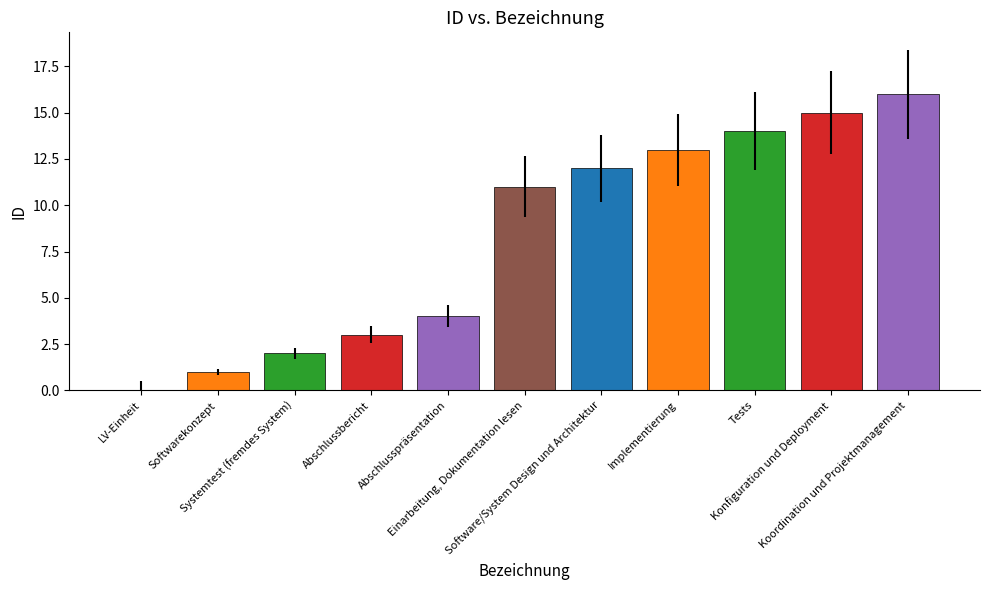

What is the sum of all values?

91